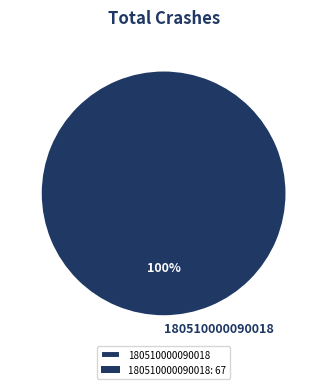

To the nearest percent, what portion does 180510000090018 represent?

100%